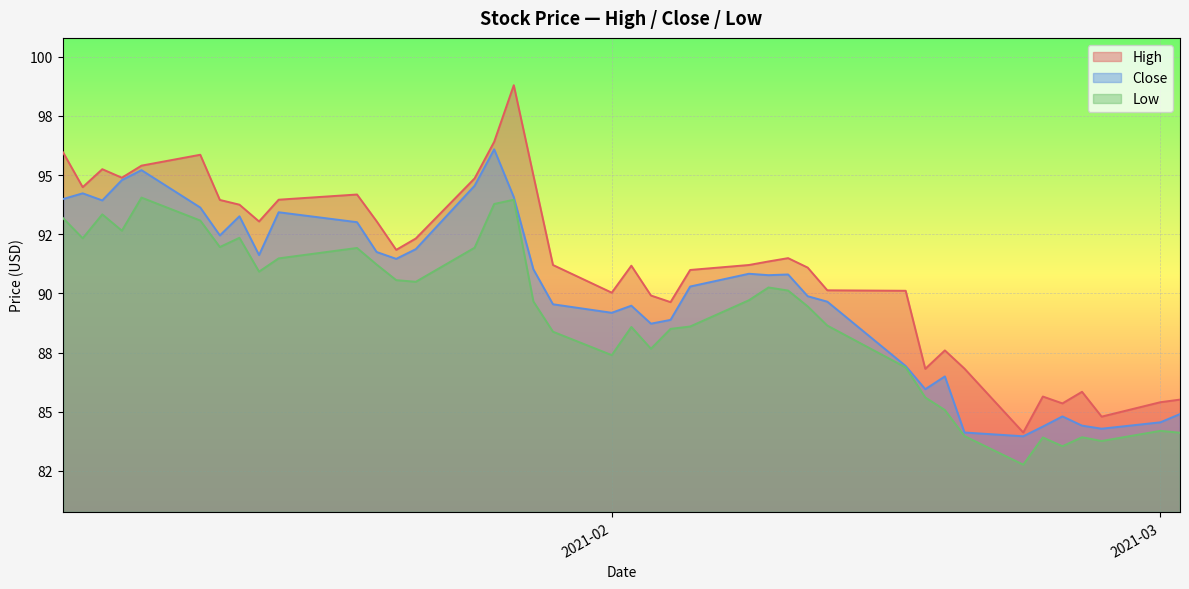

What is the value of the Low point at the 40th from the left?

84.1